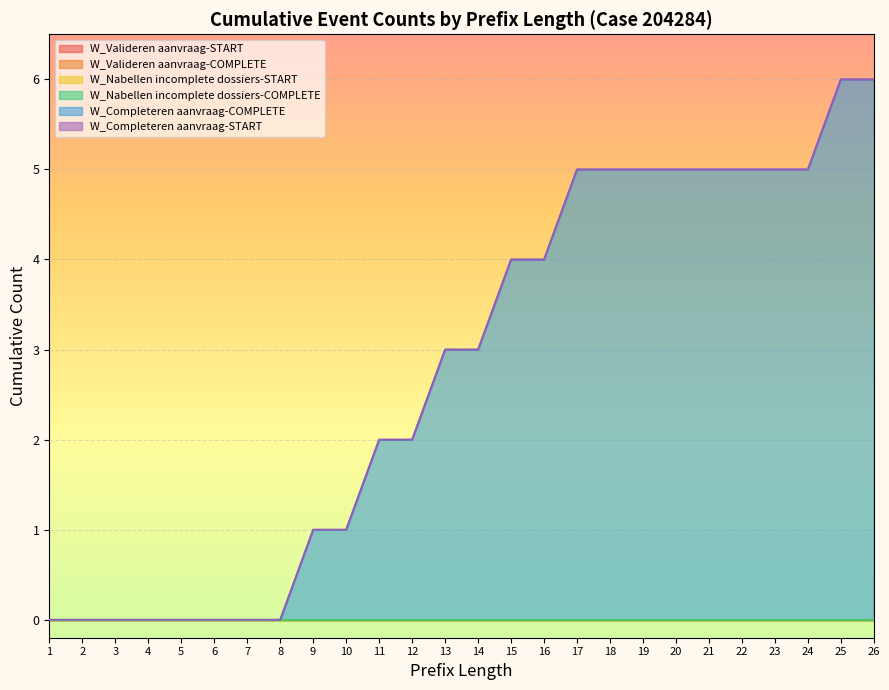

Is the value of W_Nabellen incomplete dossiers-START at 12 greater than the value of W_Completeren aanvraag-START at 13?

No